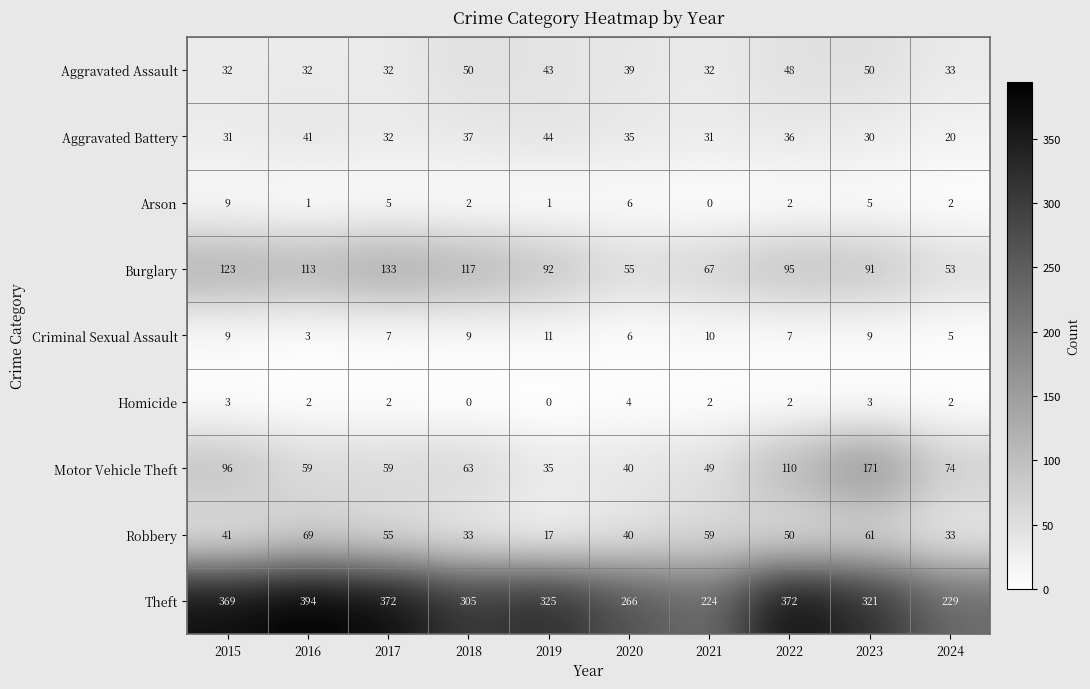

What is the average value of the Criminal Sexual Assault series?

8